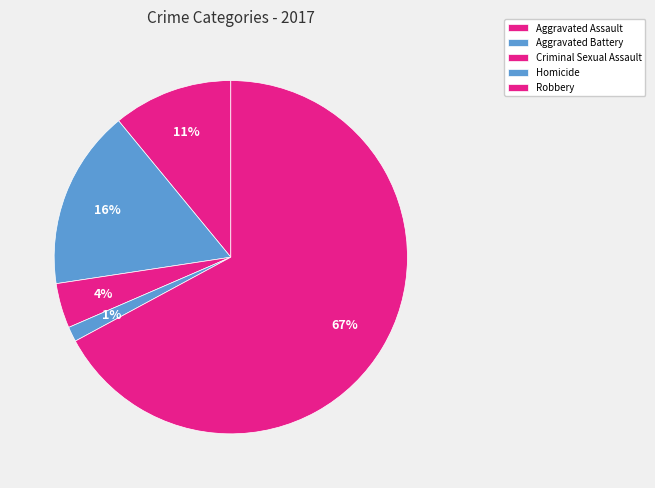

Count the number of slices in the pie.

5